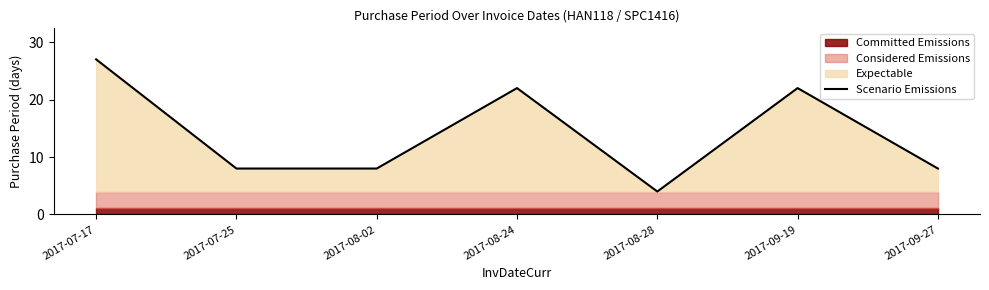

What is the sum of all values?

99